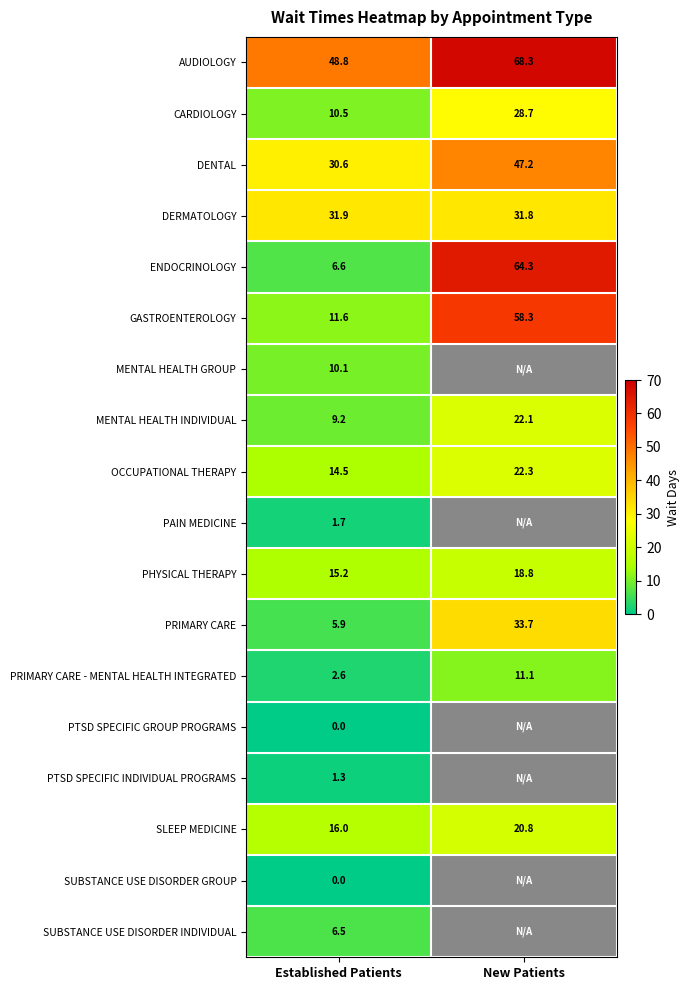

At which label does DERMATOLOGY reach its peak?

Established Patients